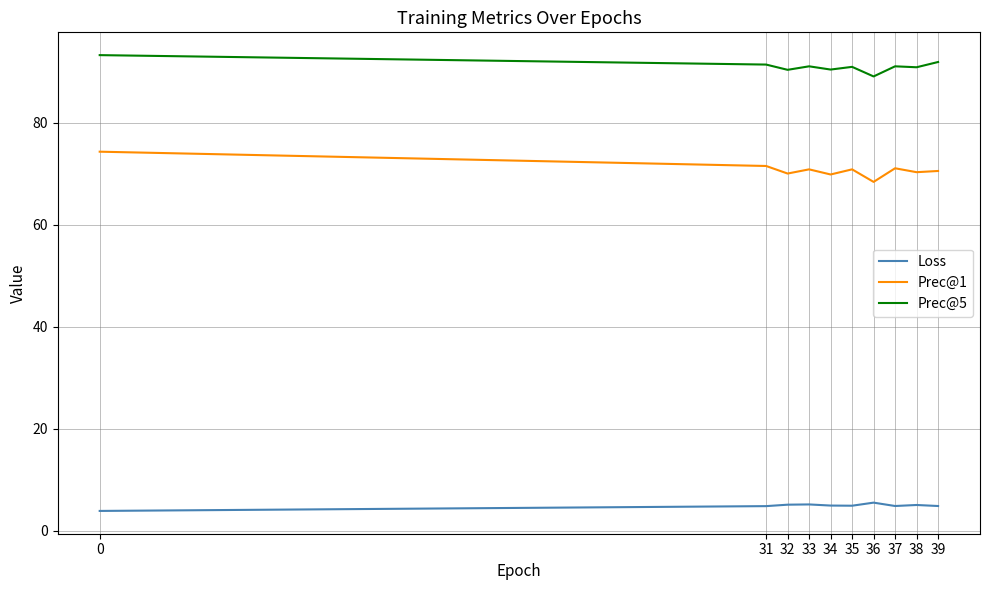

What is the difference between the Loss values at 31 and 35?

0.1